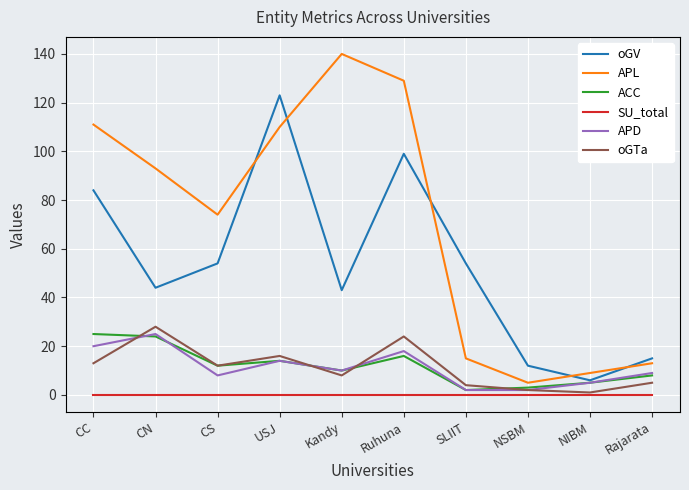

True or false: APD has more than 0 interior local peaks.

True